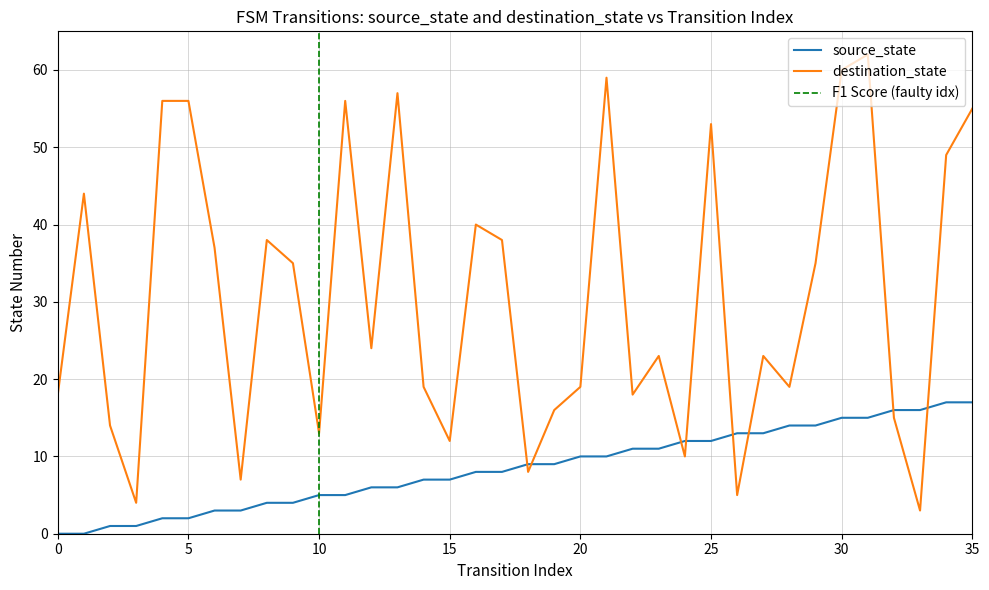

At which label does source_state first exceed 9?

20